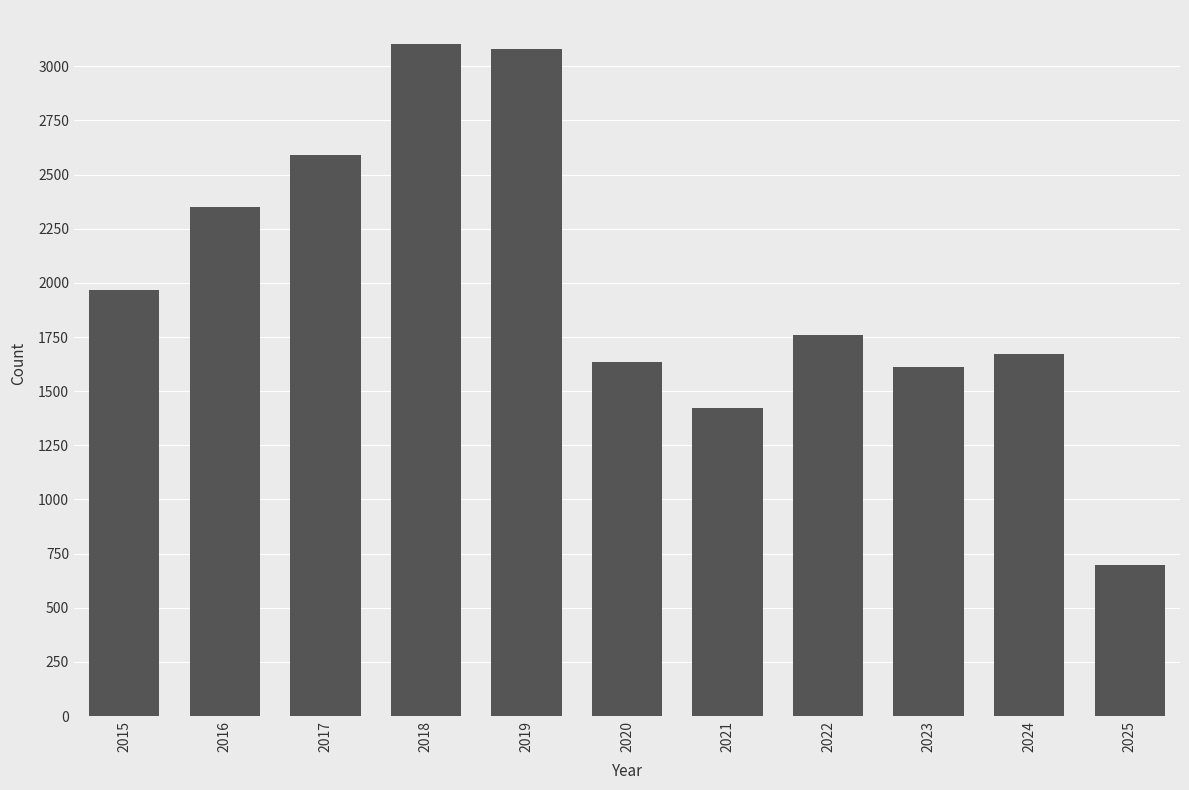

Count the number of data series in this chart.

1